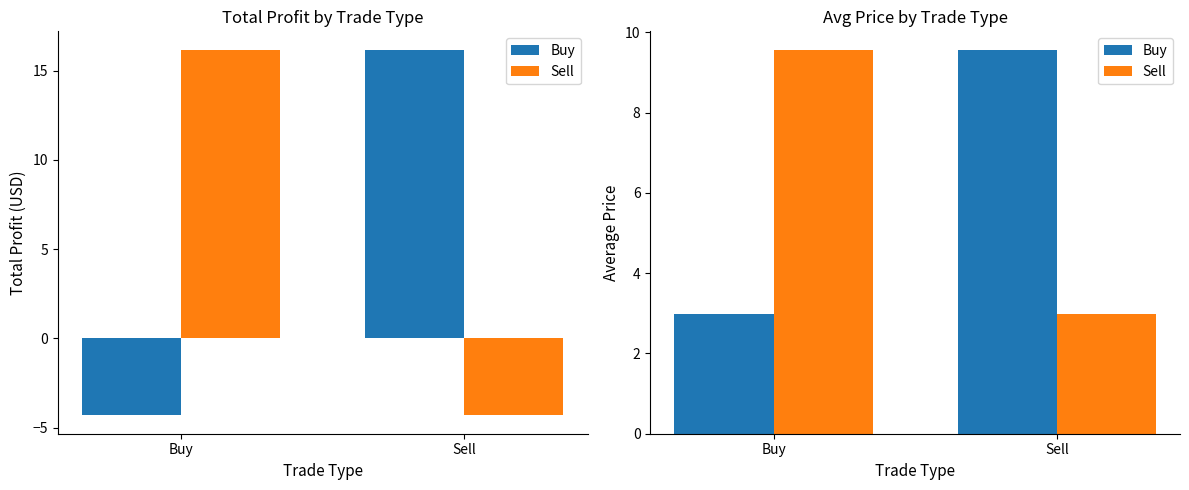

Which has a higher value, Sell or Buy?

Sell